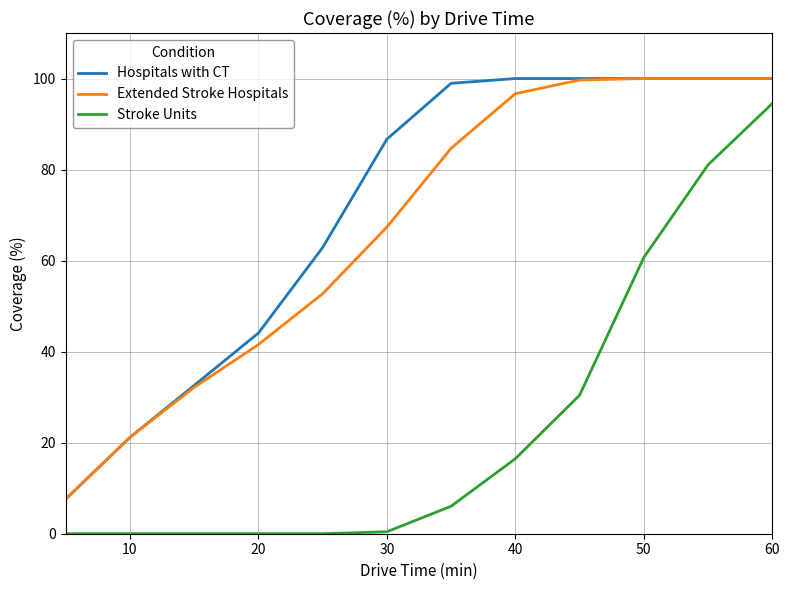

What is the maximum value shown in the chart?

100.0